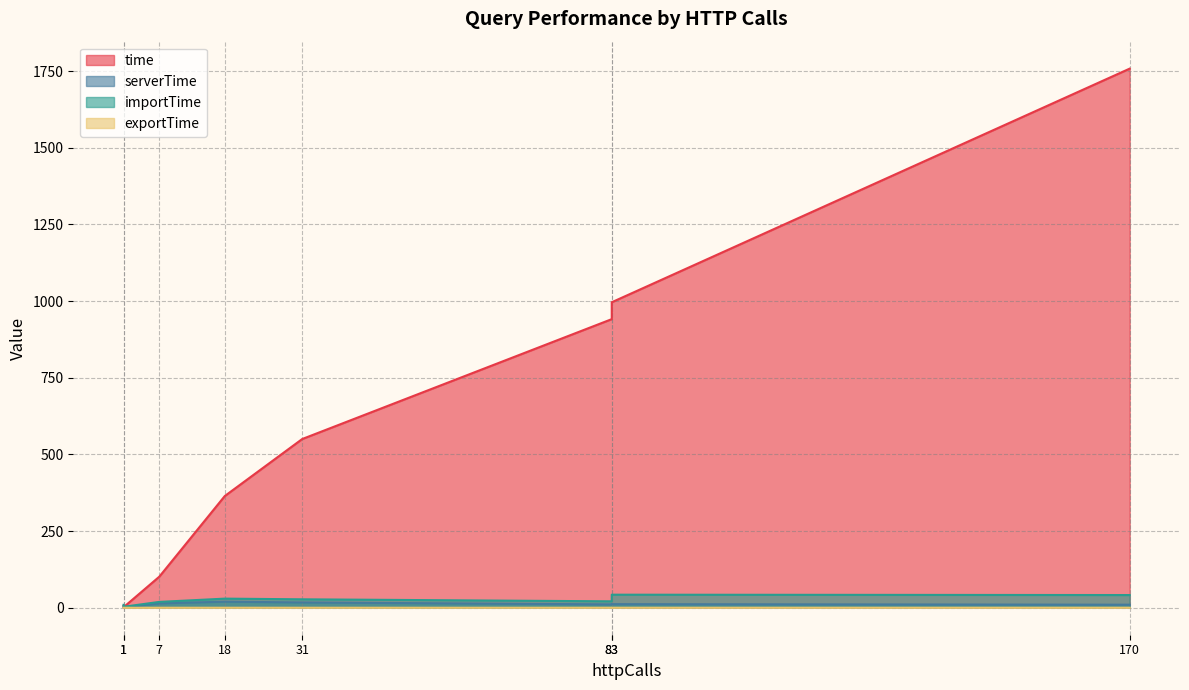

Where is exportTime nearest to the value 0?

1